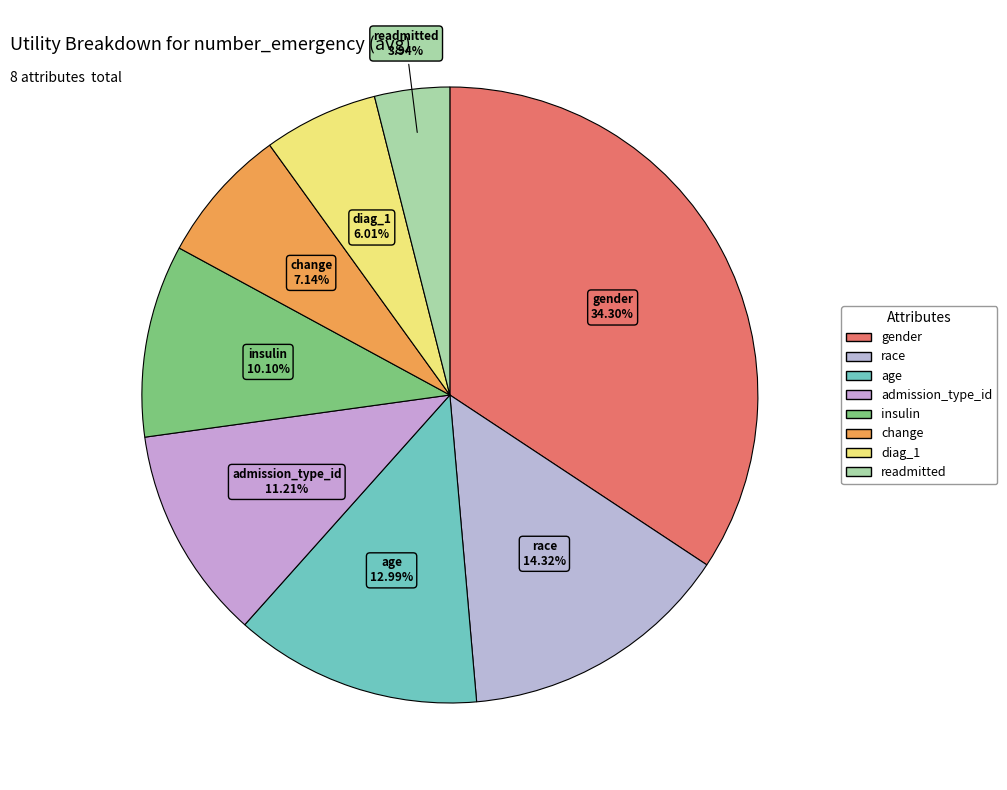

How many segments does this pie chart have?

8